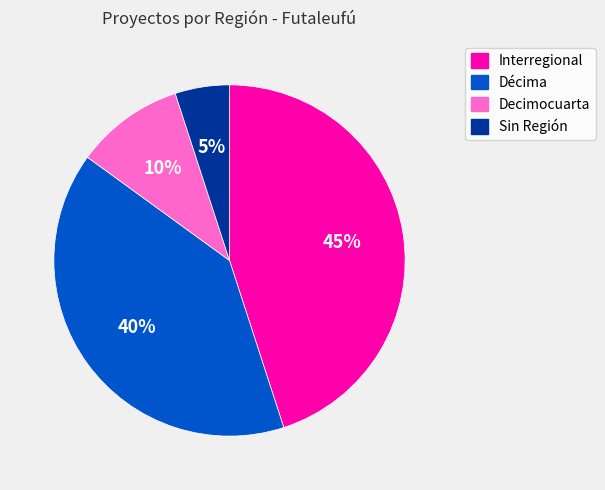

Is there a majority slice in this chart?

No